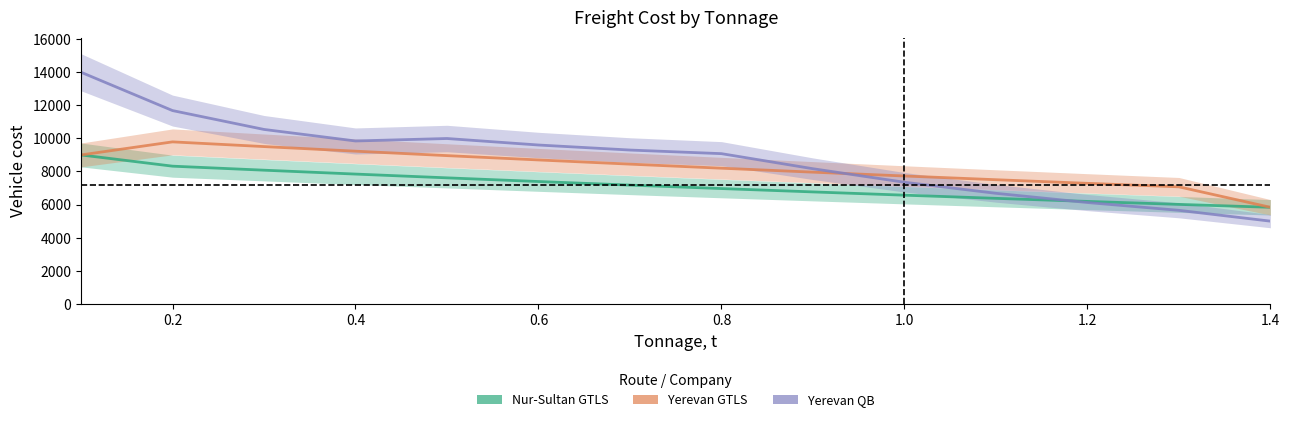

True or false: Nur-Sultan GTLS has a value of 6569 at 1.0.

True